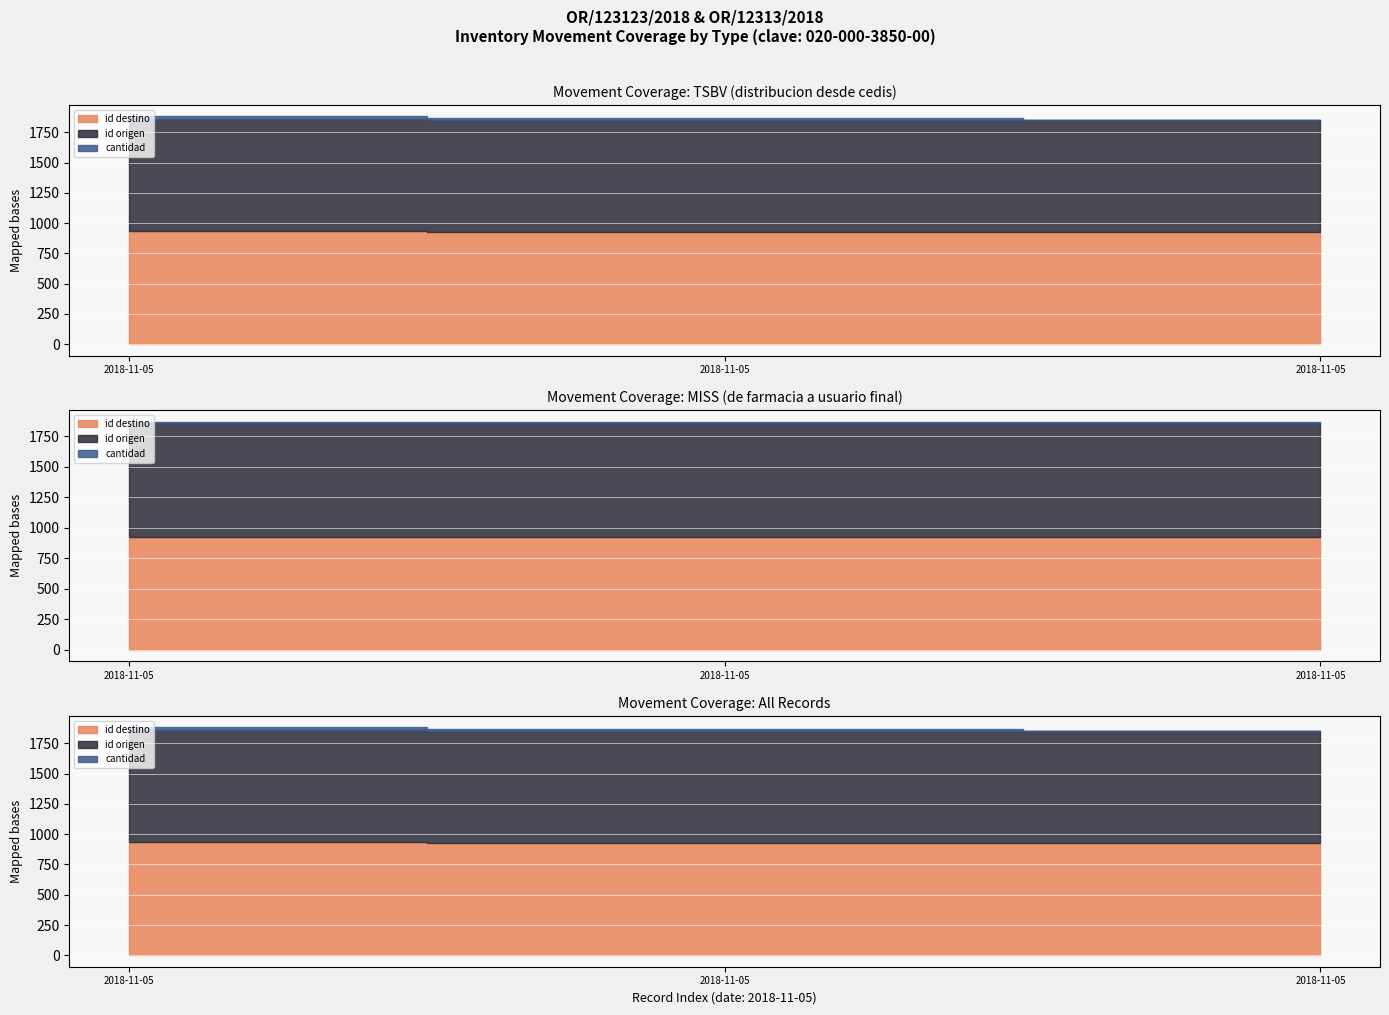

How many lines are shown in the chart?

3